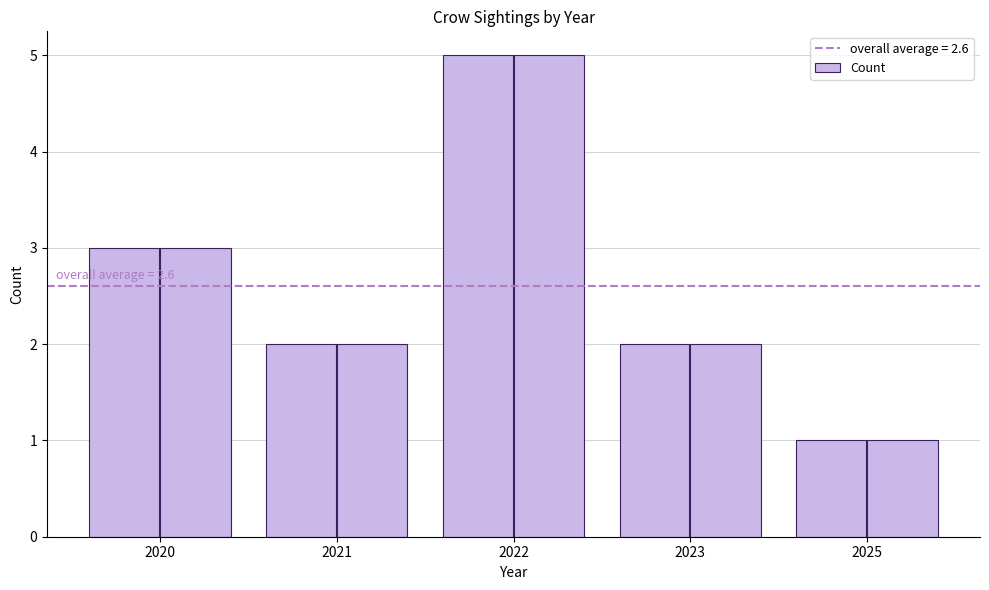

Reading left to right, what are all the values shown in this chart?

3	2	5	2	1